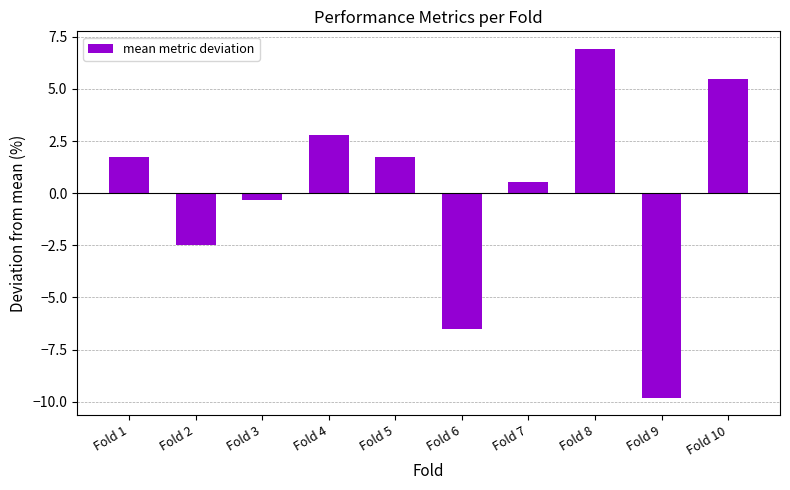

Reading right to left, transcribe all the data shown in this chart.

Fold 10=5.5	Fold 9=-9.8	Fold 8=6.9	Fold 7=0.5	Fold 6=-6.5	Fold 5=1.7	Fold 4=2.8	Fold 3=-0.3	Fold 2=-2.5	Fold 1=1.7